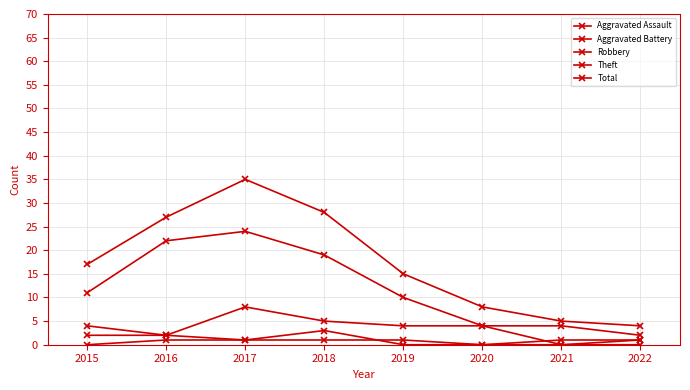

Which category has the highest value in the Theft series?

2017